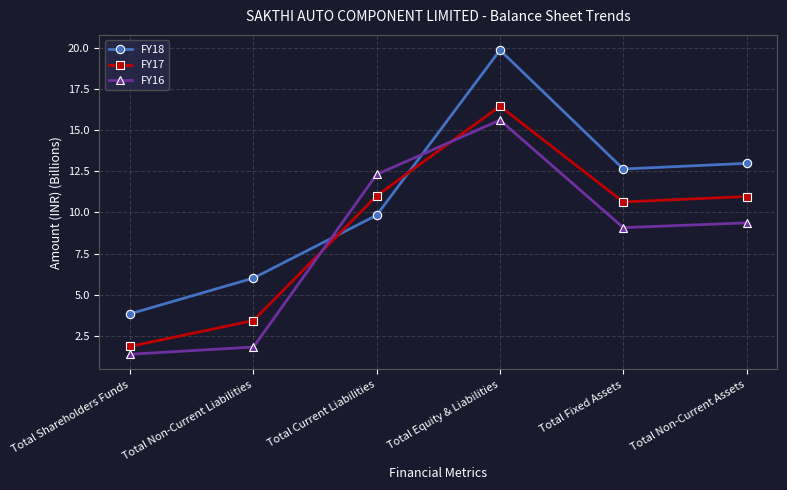

What is the spread (max minus min) of values at Total Non-Current Liabilities?

4.2